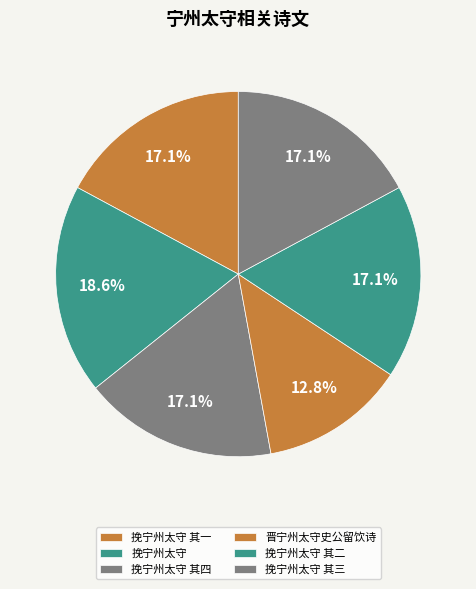

Which slice is the smallest?

晋宁州太守史公留饮诗